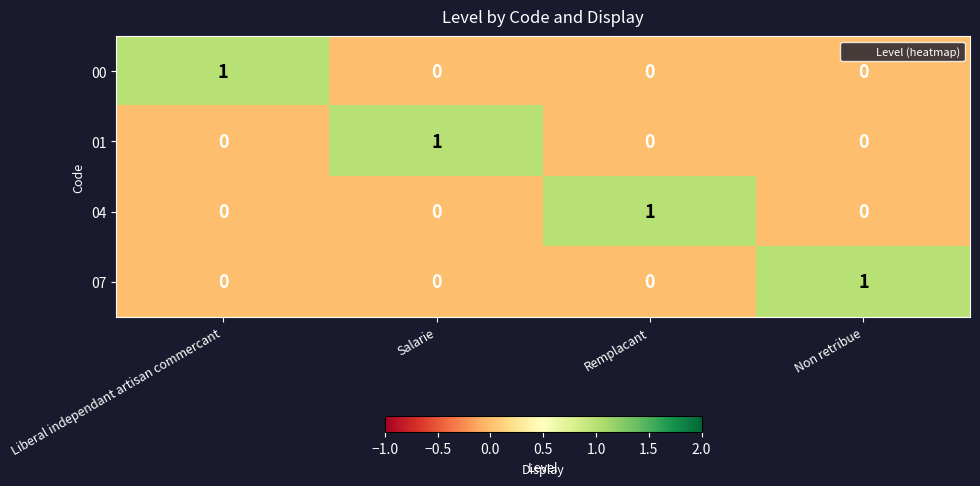

True or false: 07 has a value of 0 at Salarie.

True